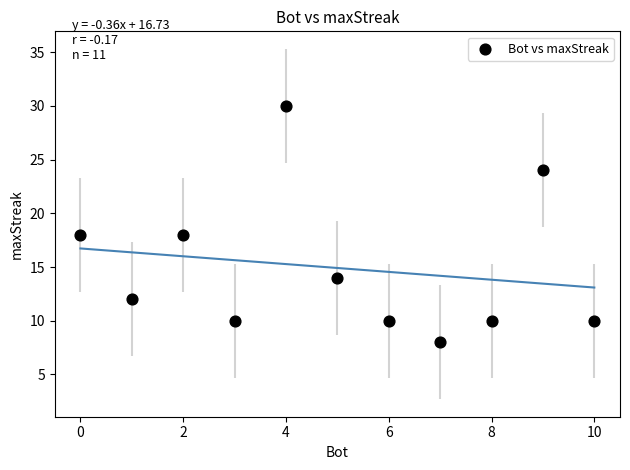

What is the range of Y values (max minus min)?

22